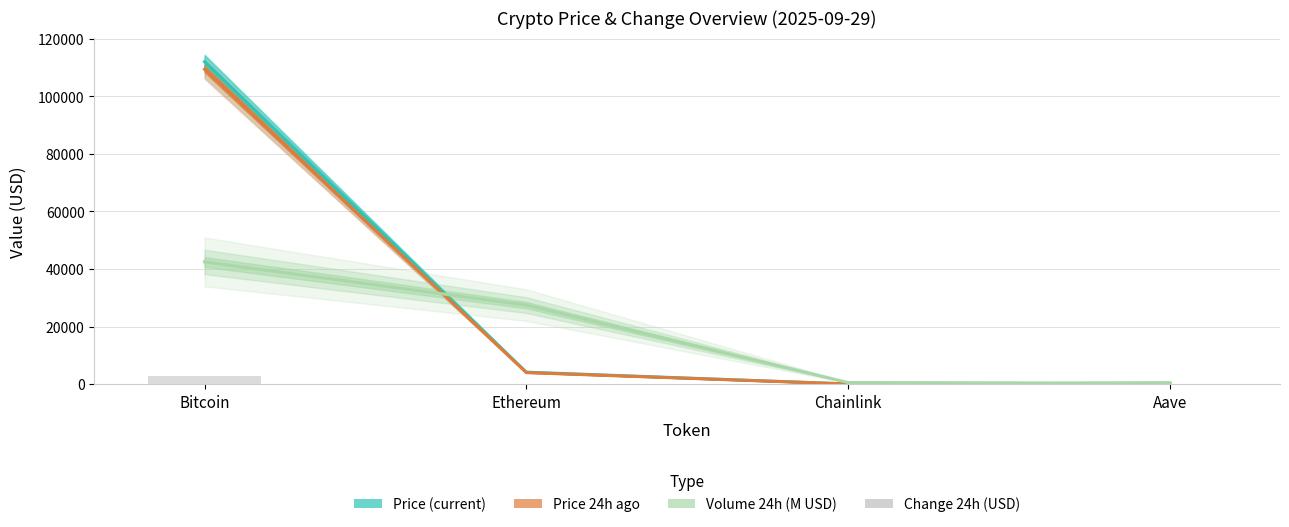

What is the total value across all series at Chainlink?

567.1